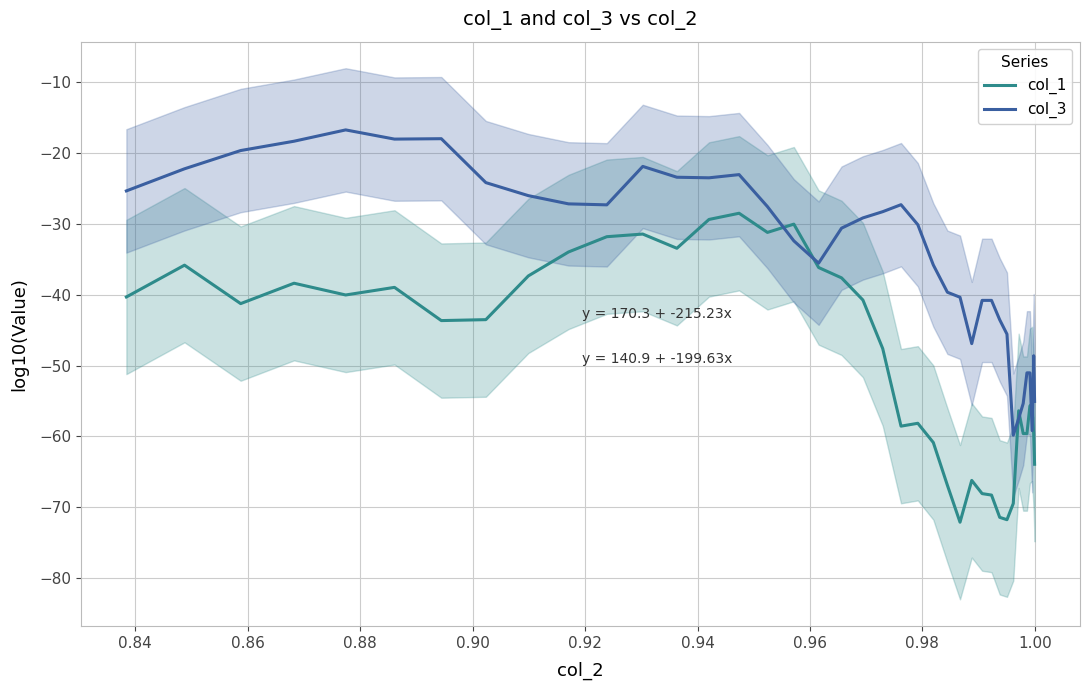

How many data points in col_1 are less than -43?

21